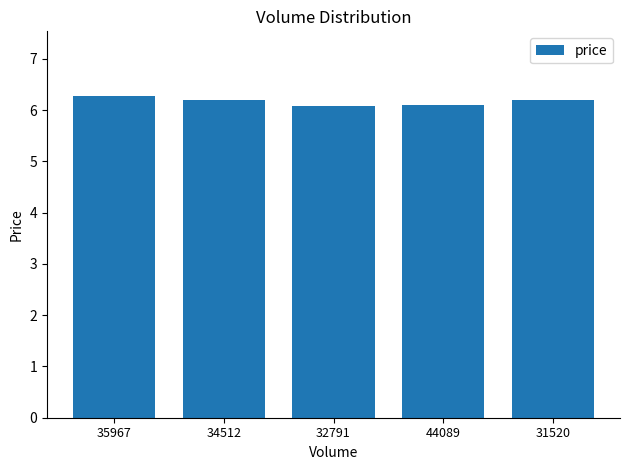

What is the average value?

6.2